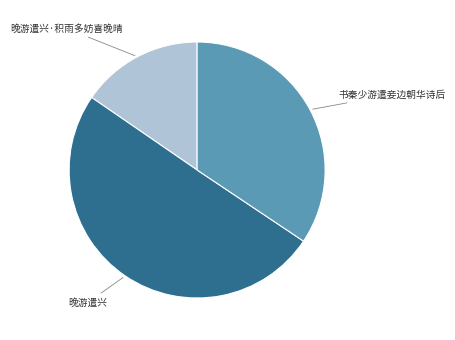

Which category has the smallest portion of the pie?

晚游遣兴·积雨多妨喜晚晴